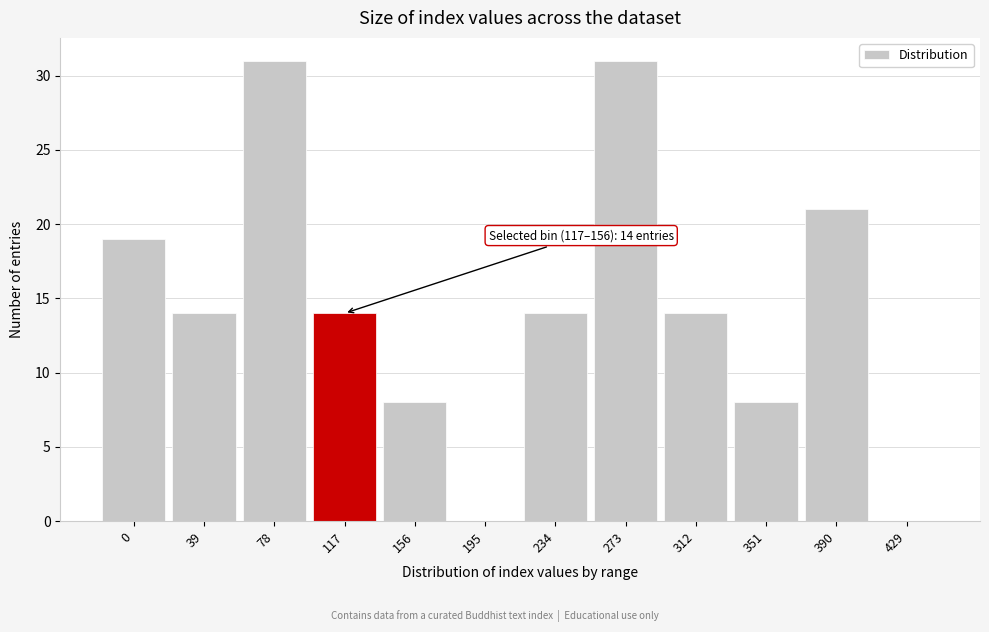

Reading right to left, list all the values displayed in this chart.

429=0	390=21	351=8	312=14	273=31	234=14	195=0	156=8	117=14	78=31	39=14	0=19